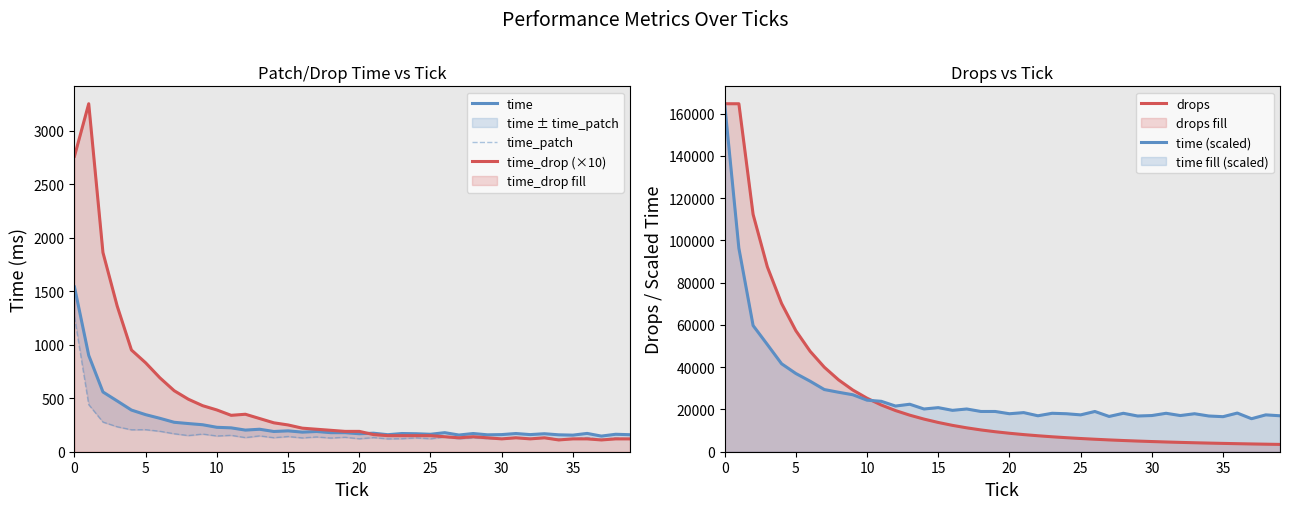

The value of time at 30 is 160.0. True or false?

True